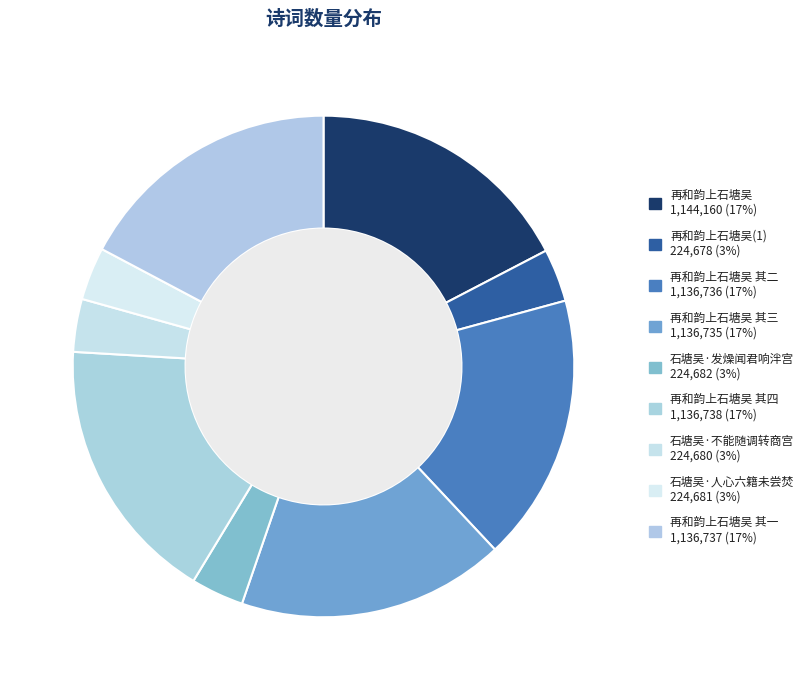

Which category has the biggest portion of the pie?

再和韵上石塘吴